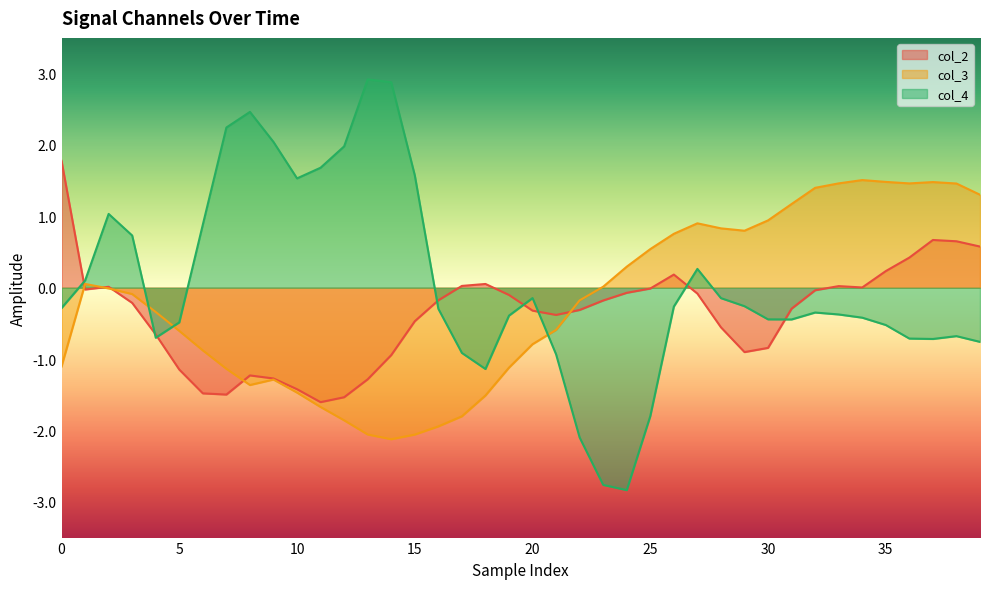

True or false: col_2 and col_3 cross at least once.

True